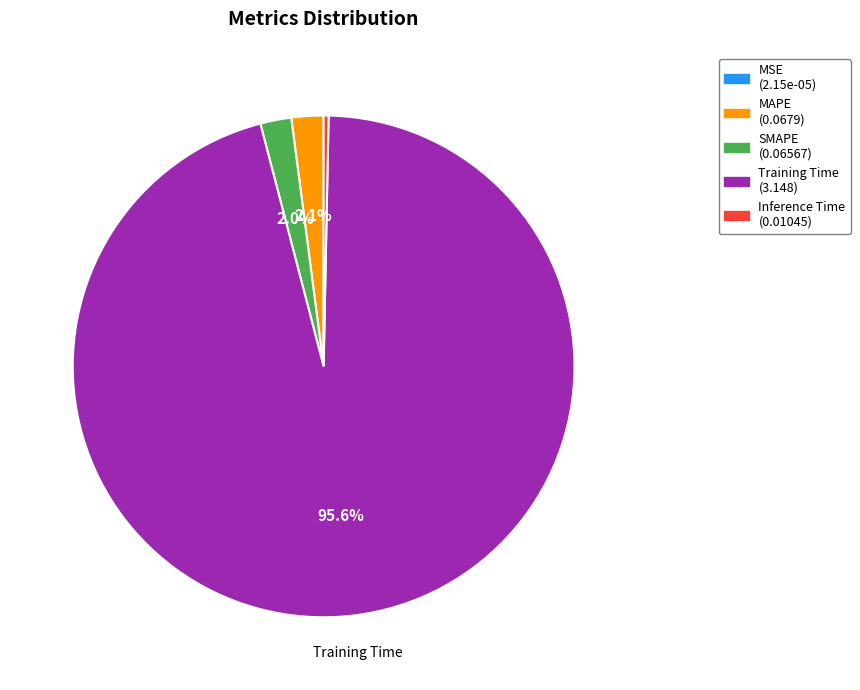

Combined, do Training Time and Inference Time account for over 50%?

Yes